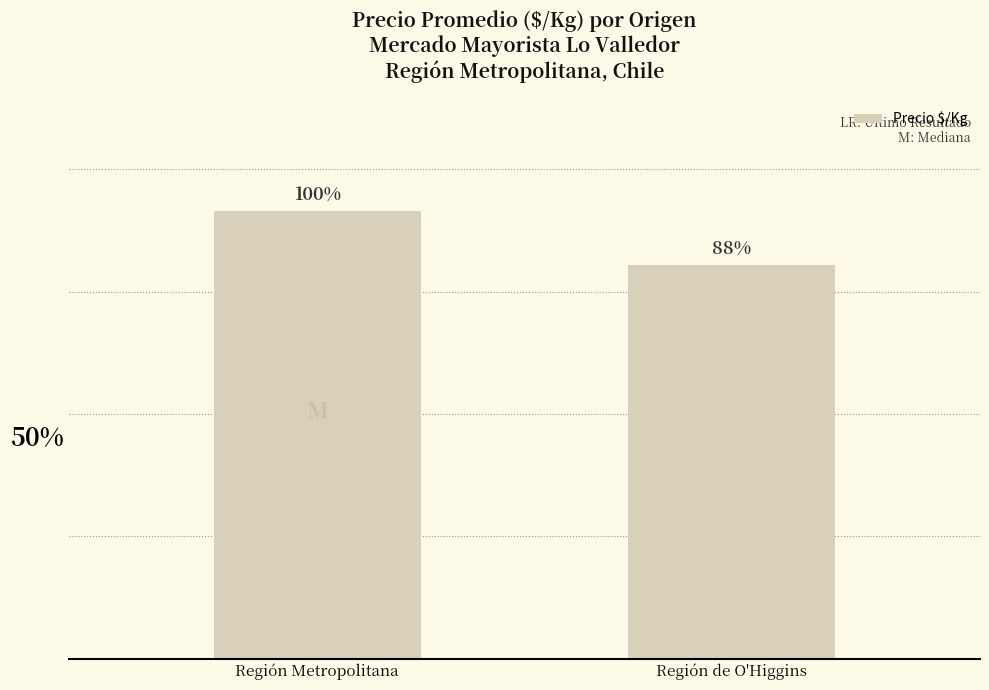

Are the bars horizontal?

No